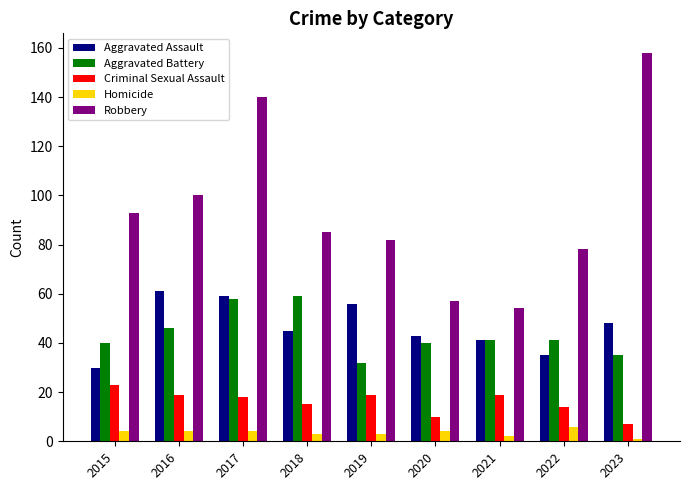

What is the total value across all series at 2018?

207